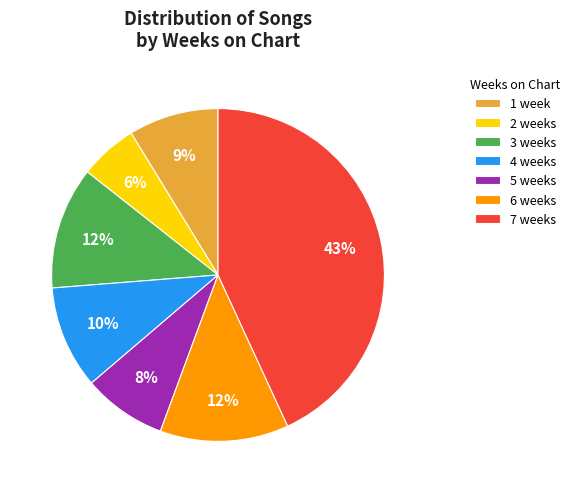

Is the sum of 4 weeks and 1 week greater than half?

No